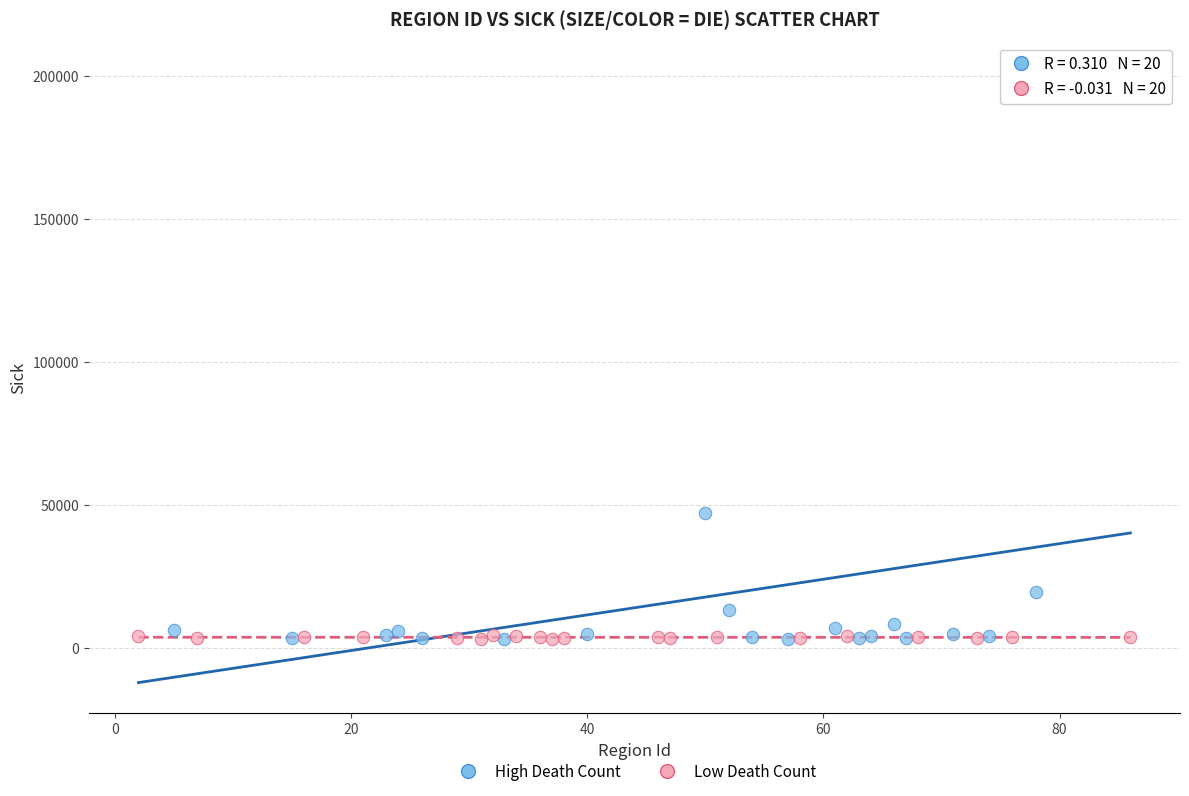

Which series reaches the maximum Y coordinate?

High Death Count